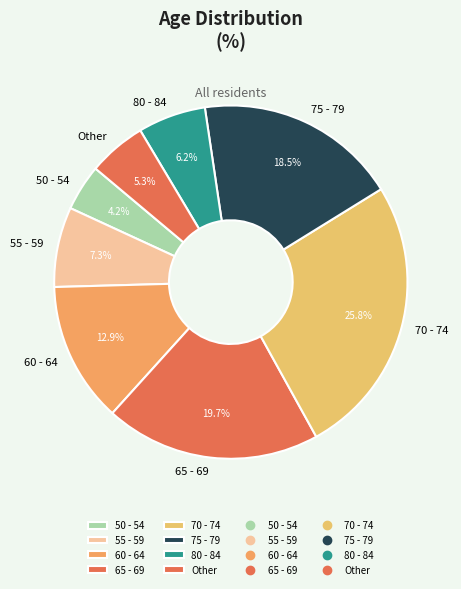

Count the number of slices in the pie.

8